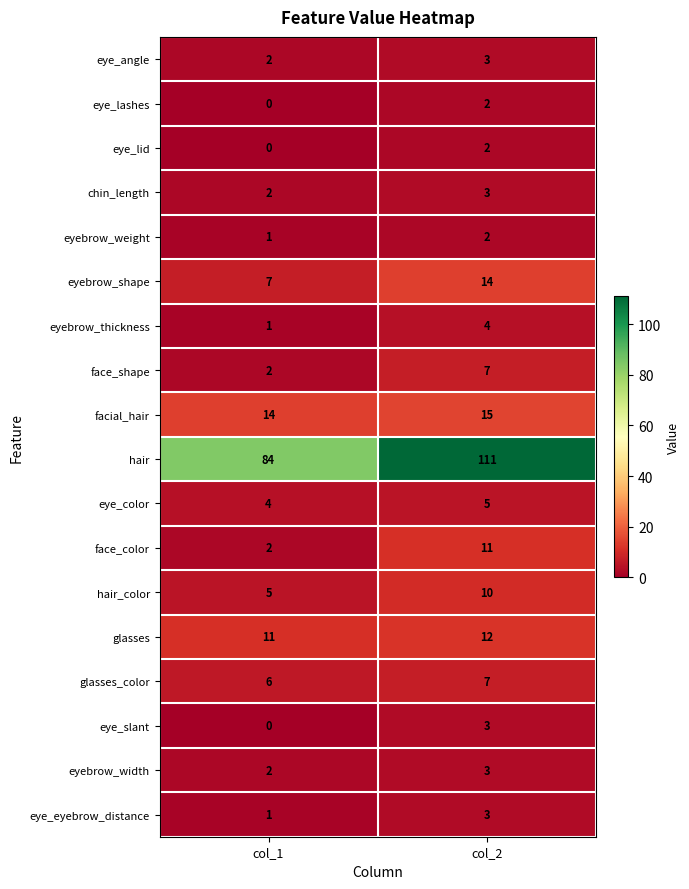

How many series are shown in this chart?

18